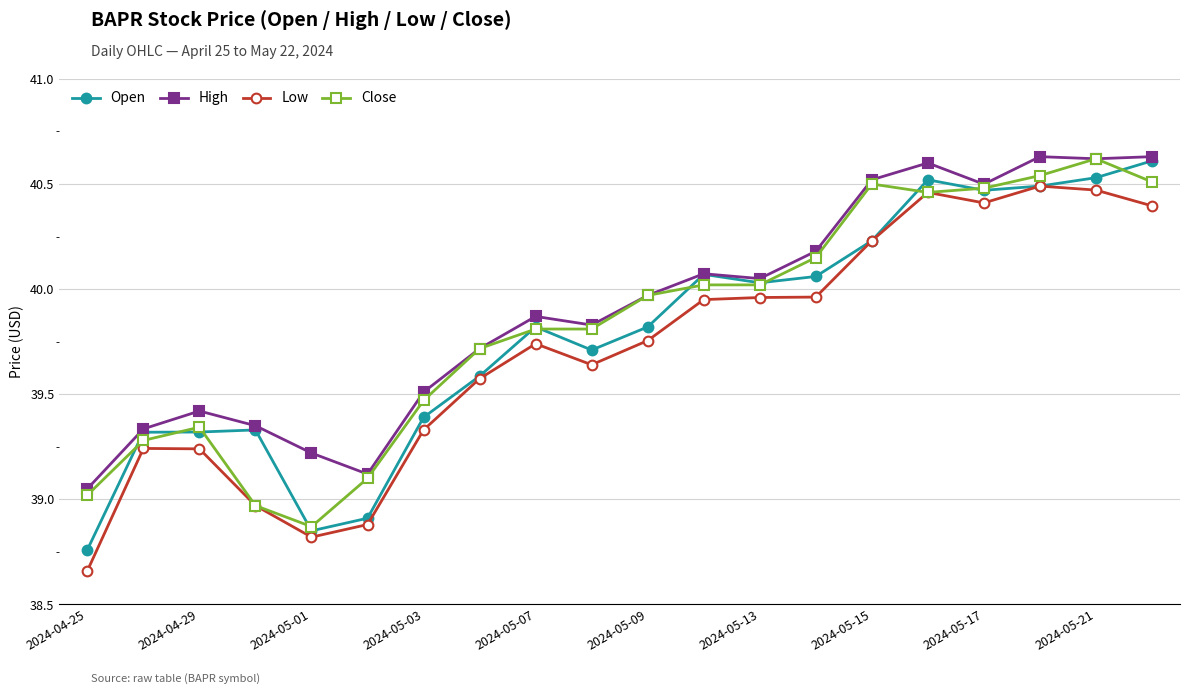

At how many categories does at least one series exceed 38?

20